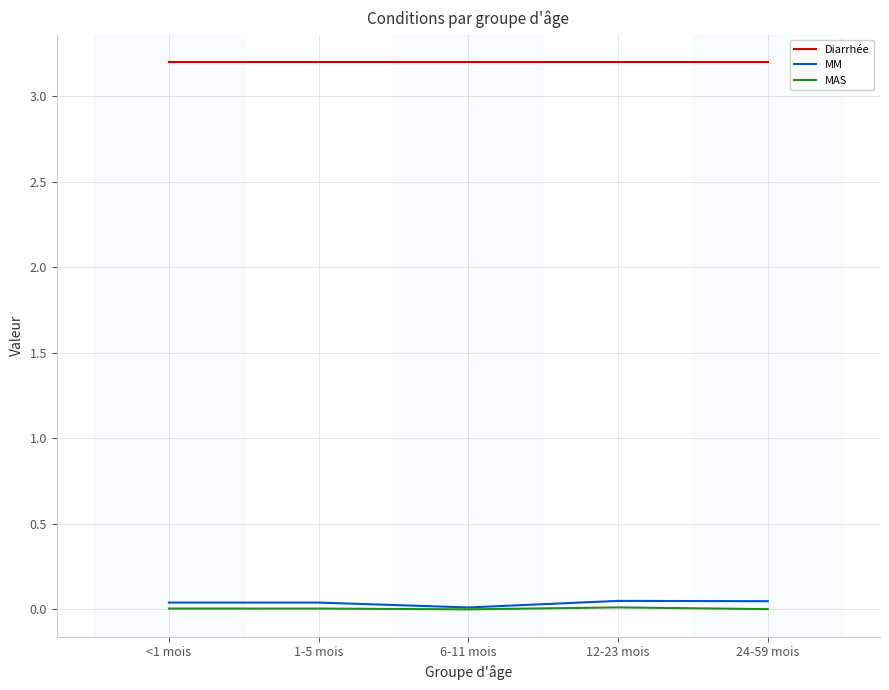

The value of MM at <1 mois is 0.0. True or false?

True